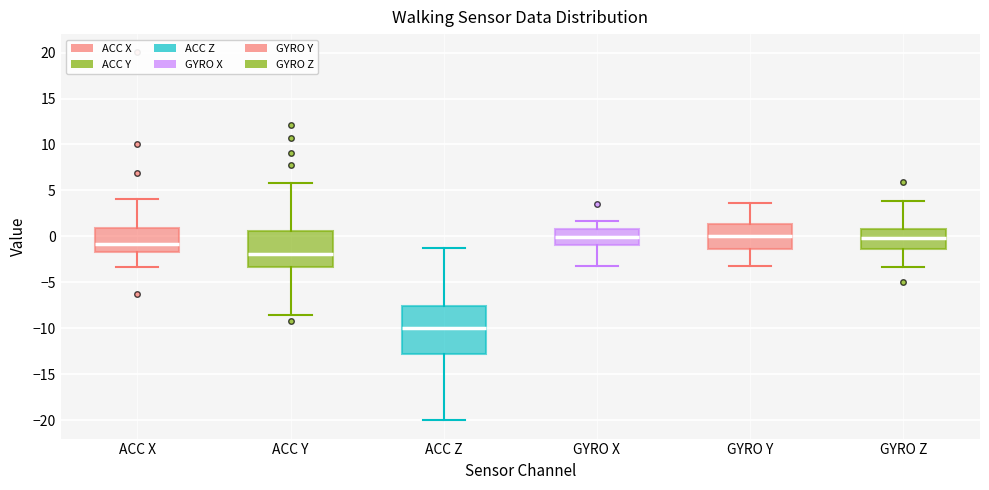

Reading left to right, transcribe this box plot: for each box, give where its median line is, the range the box spans, and where its two whiskers end, as read against the y-axis. The values are not printed on the chart, so give them approximately, as read against the axis.

ACC X: median -1.0, box -1.5 to 1.0, whiskers -3.5 to 4.0
ACC Y: median -2.0, box -3.5 to 0.5, whiskers -8.5 to 6.0
ACC Z: median -10.0, box -13.0 to -7.5, whiskers -20.0 to -1.5
GYRO X: median 0.0, box -1.0 to 1.0, whiskers -3.0 to 1.5
GYRO Y: median 0.0, box -1.5 to 1.5, whiskers -3.0 to 3.5
GYRO Z: median 0.0, box -1.5 to 1.0, whiskers -3.5 to 4.0